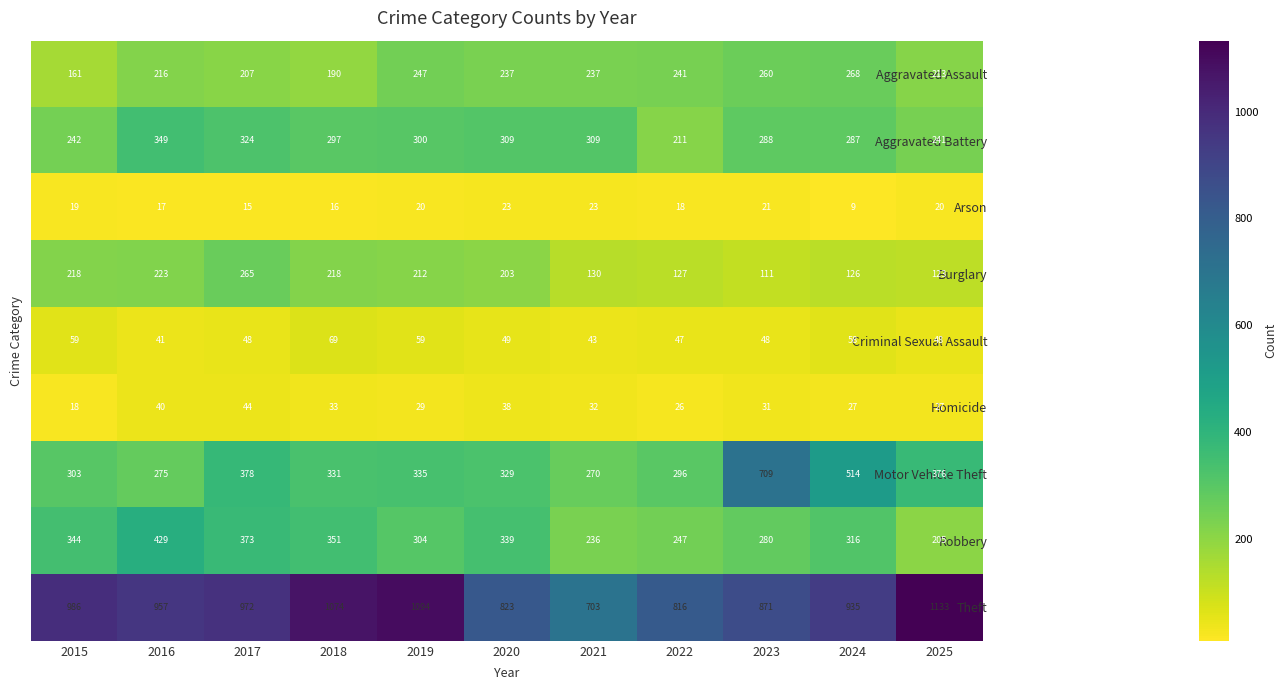

Rank the series at 2022 from highest to lowest value.

Theft, Motor Vehicle Theft, Robbery, Aggravated Assault, Aggravated Battery, Burglary, Criminal Sexual Assault, Homicide, Arson